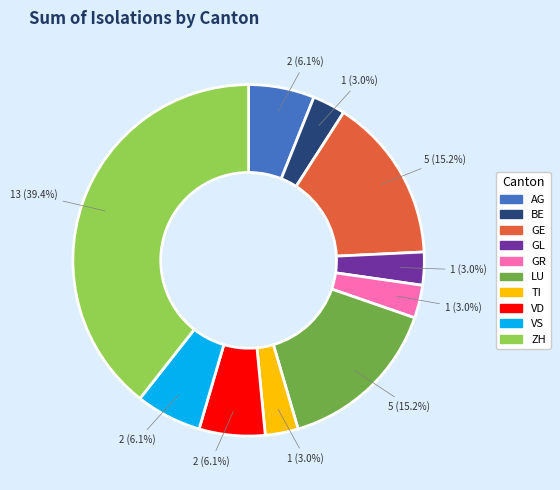

Is there any slice that represents more than half of the pie?

No